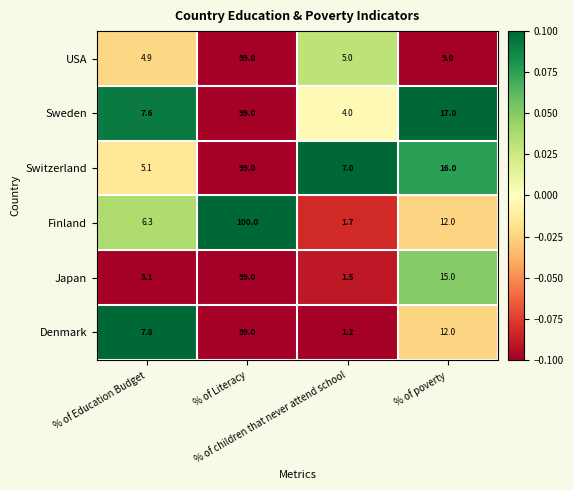

What is the difference between the maximum and minimum values in the Finland series?

98.3